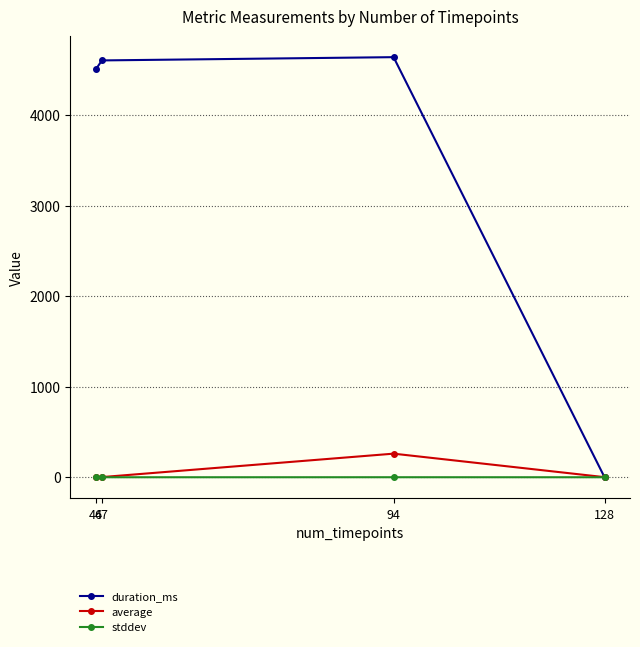

List the series in order of their peak value, highest first.

duration_ms, average, stddev